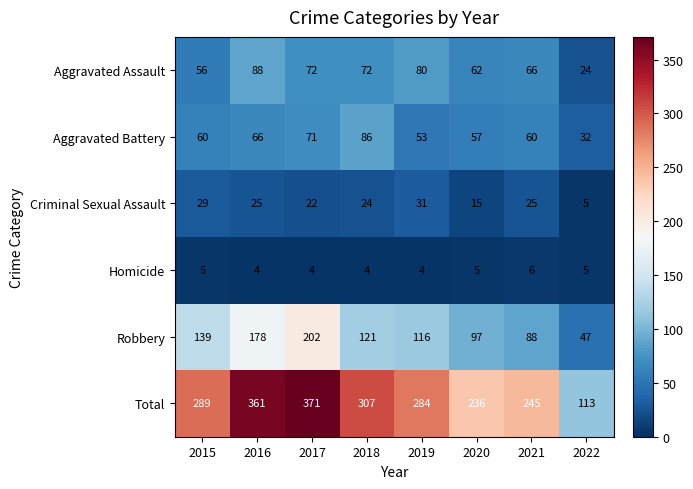

At 2020, list the series in order from largest to smallest.

Total, Robbery, Aggravated Assault, Aggravated Battery, Criminal Sexual Assault, Homicide